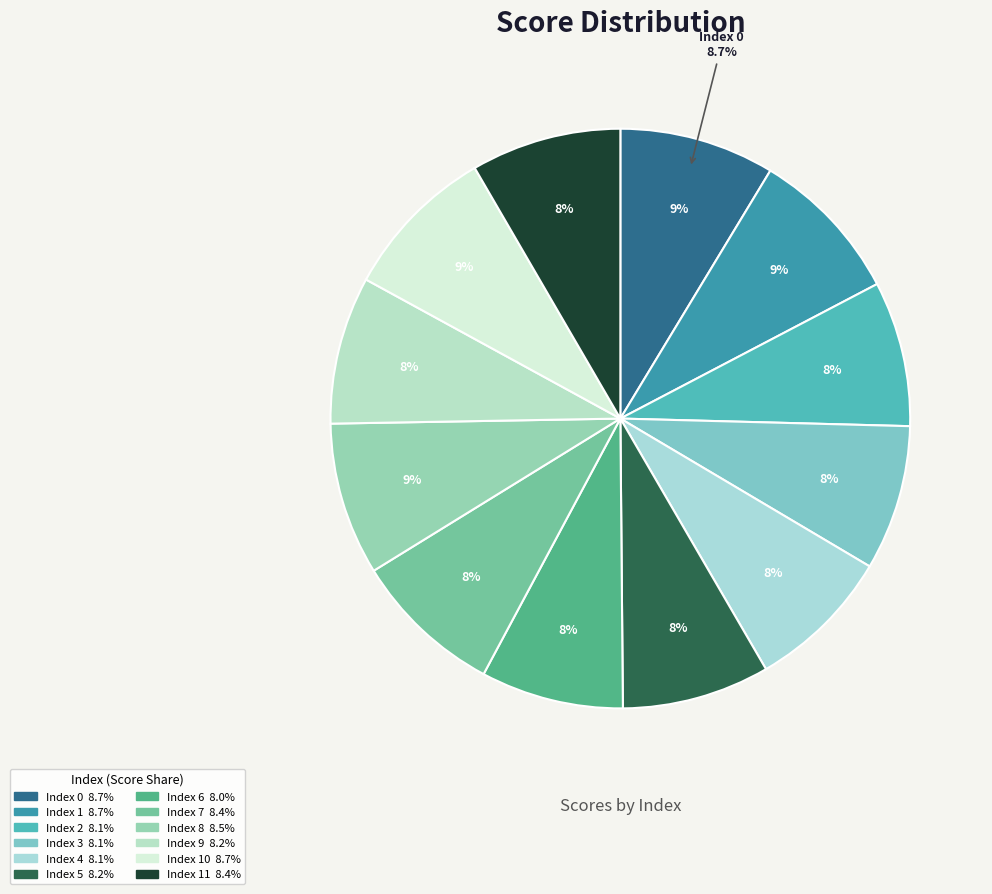

Count the number of slices in the pie.

12